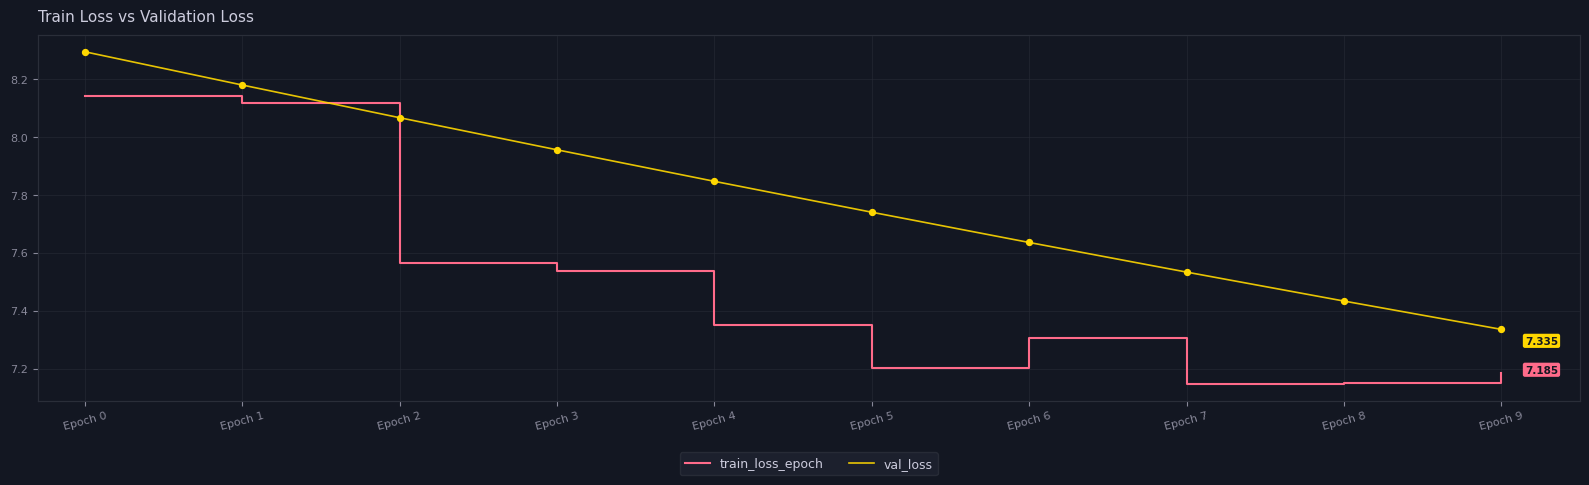

At how many categories does at least one series exceed 7?

10